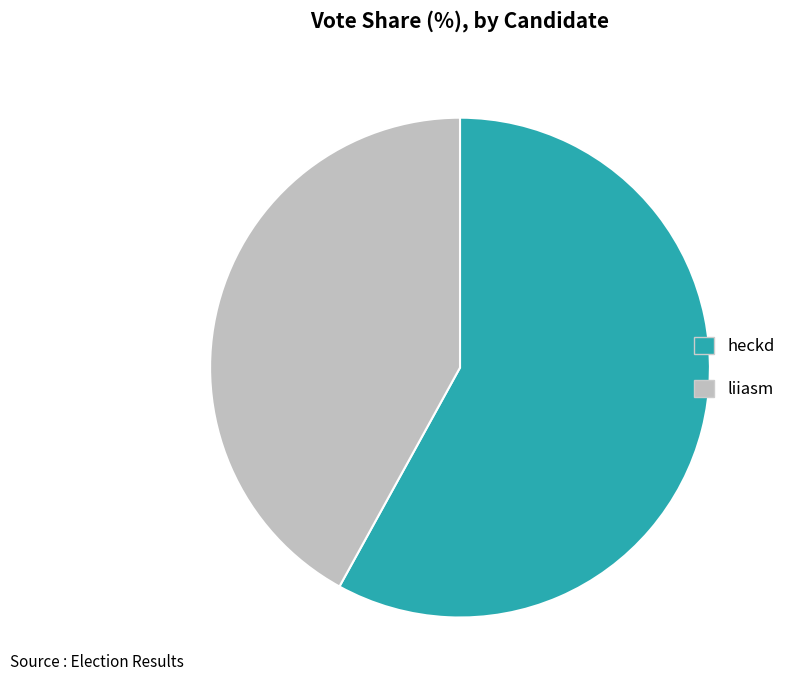

Is it true that heckd is 51% of the pie?

False